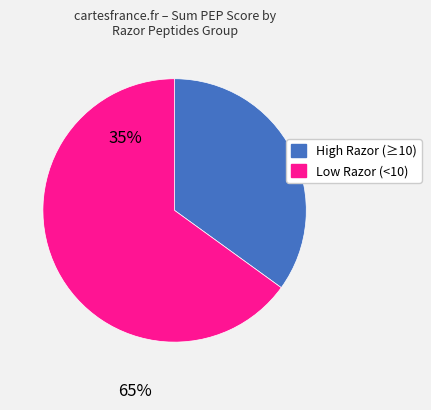

Is there a majority slice in this chart?

Yes